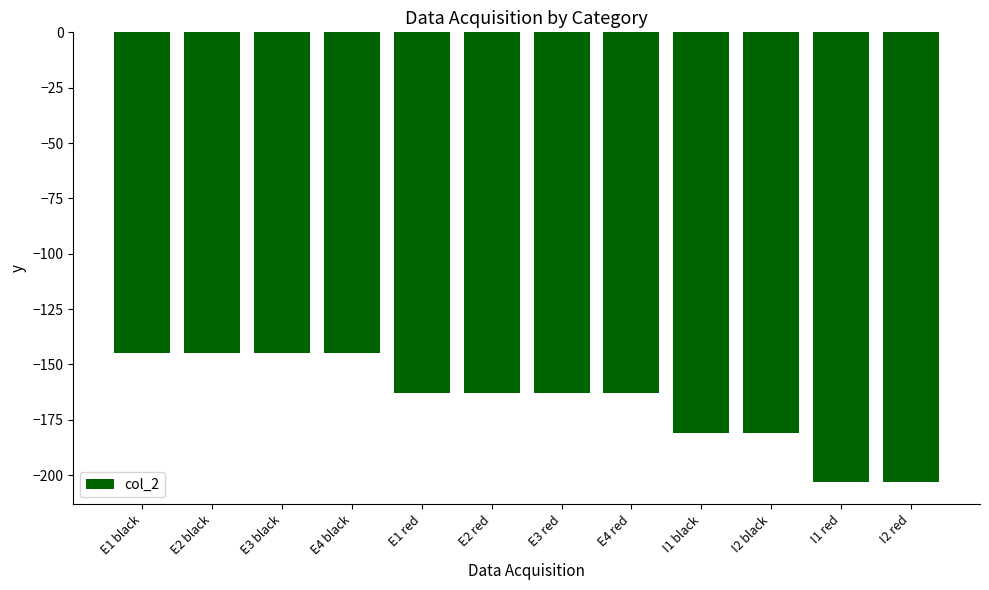

What is the average value?

-167